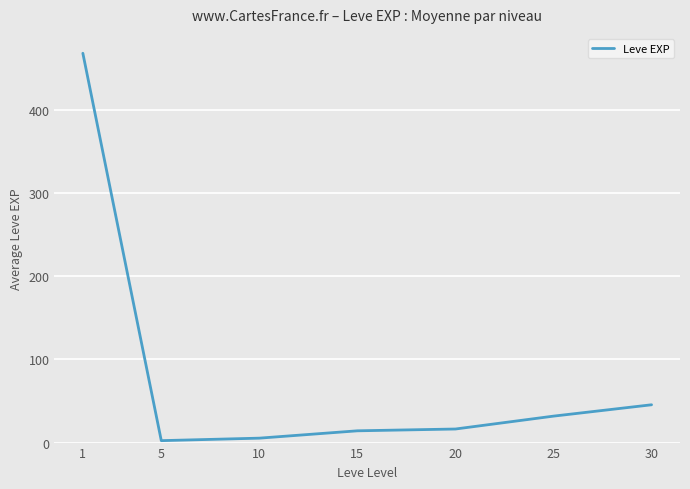

True or false: there are more than 2 points higher than both neighbors.

False